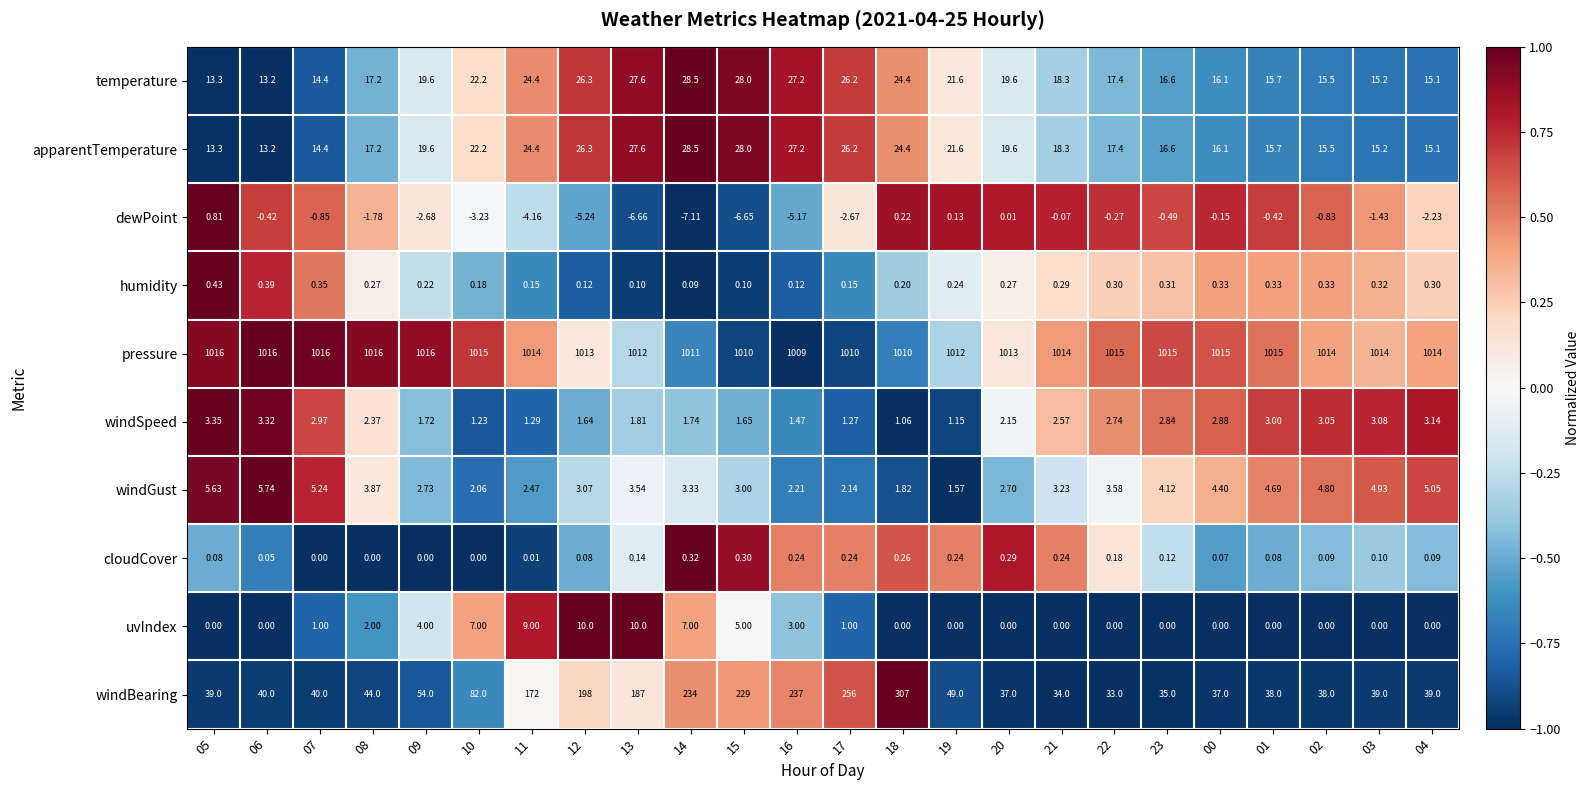

Which series has the widest spread of values?

windBearing